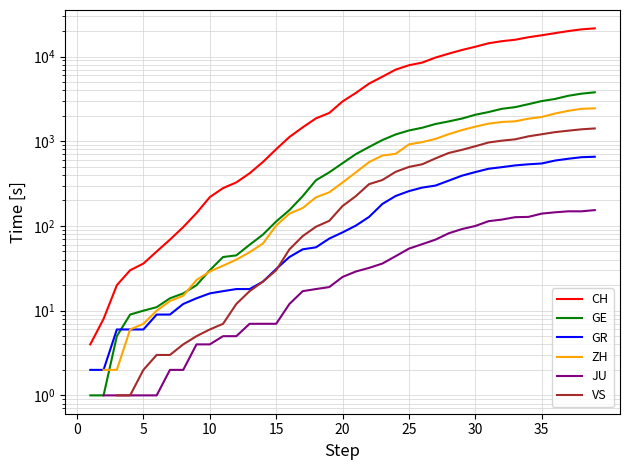

Is this an area chart (filled region under the line)?

No